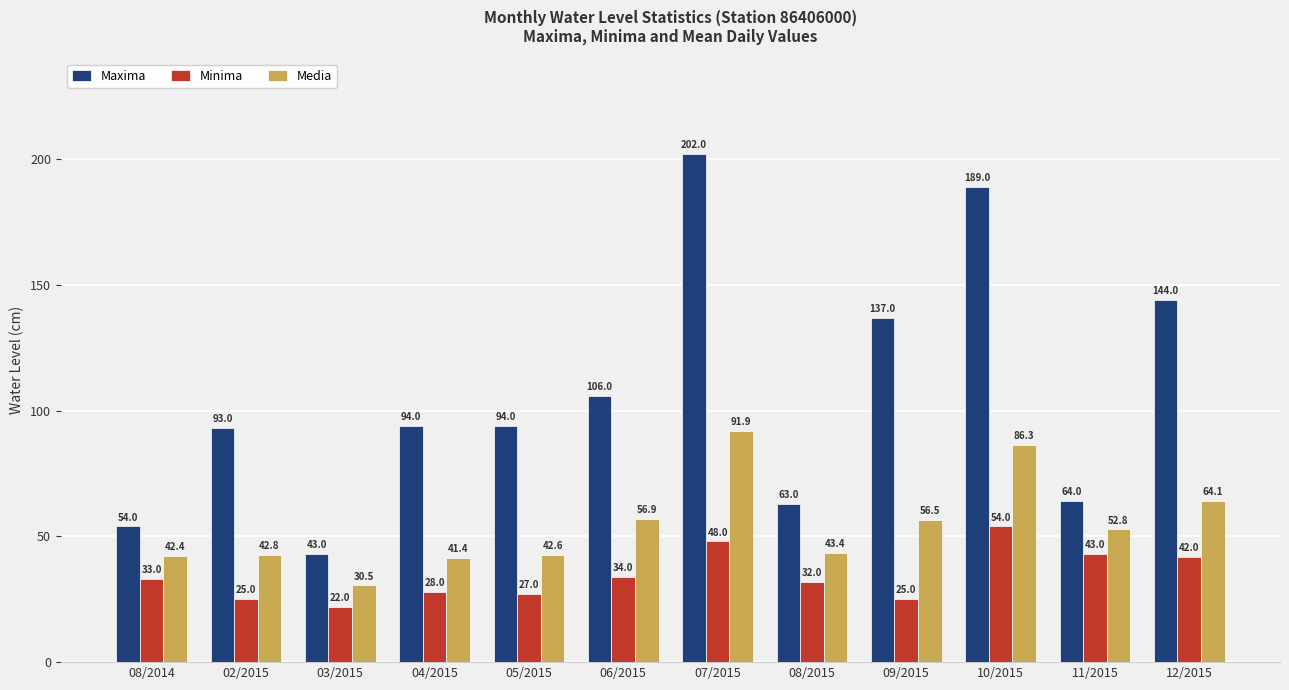

What is the total value across all series at 11/2015?

159.8